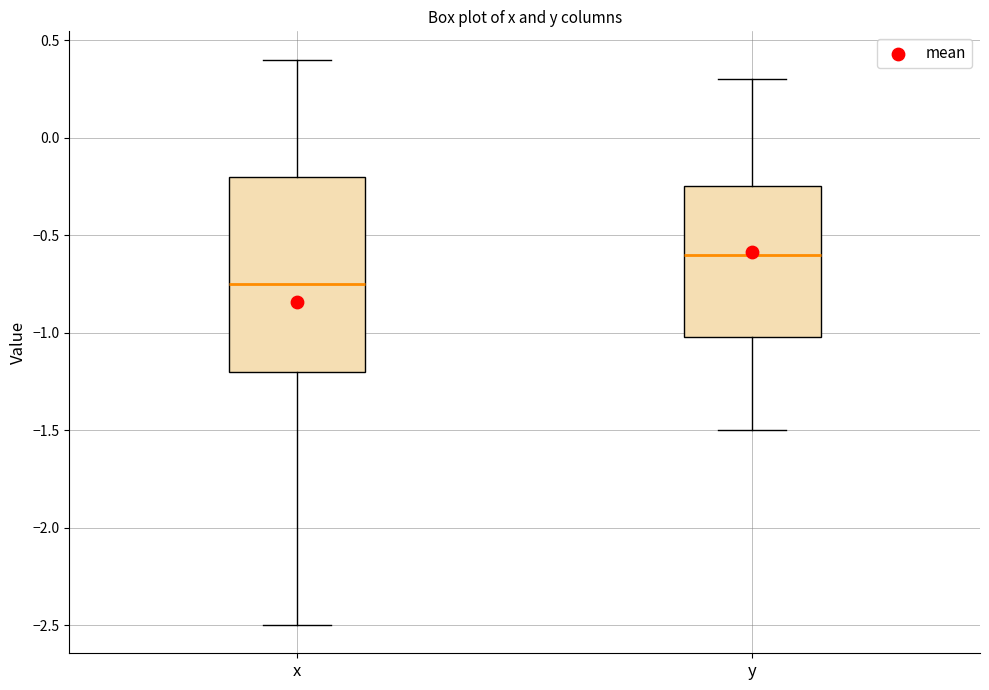

Where does the upper whisker of the box for y end on the y-axis? The values are not printed on the chart, so give them approximately, as read against the axis.

0.30